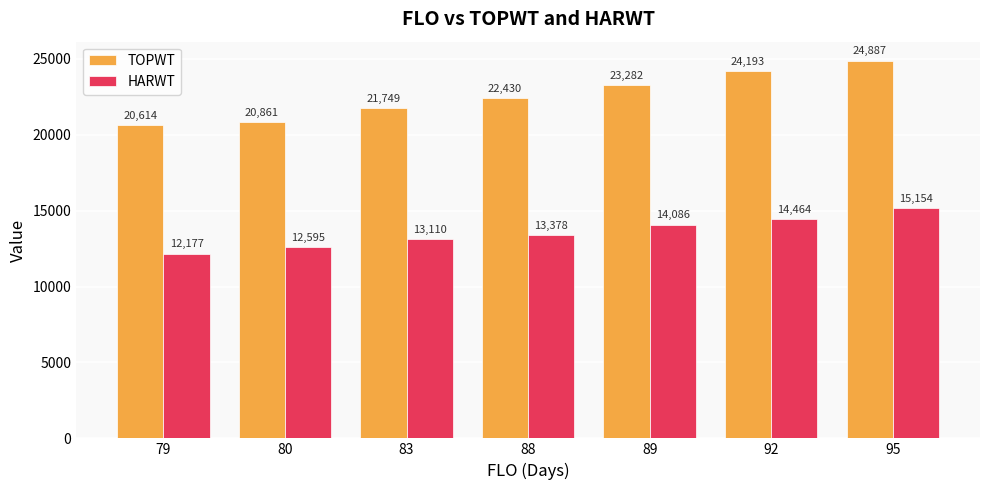

At how many categories does at least one series exceed 17116?

7